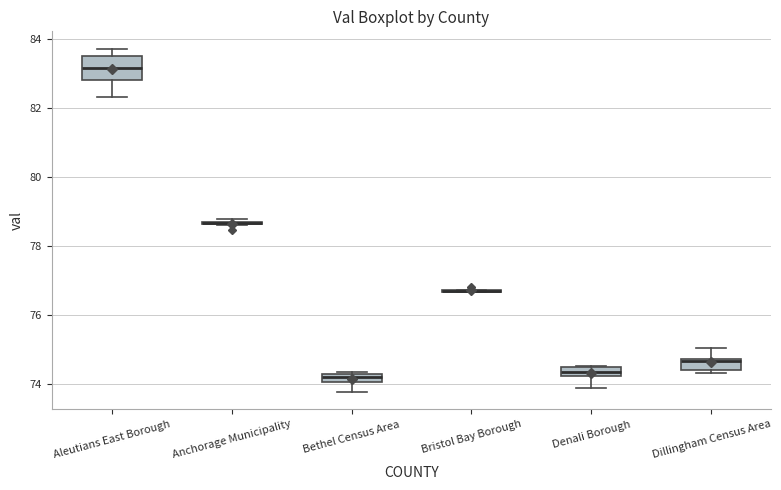

Comparing the boxes themselves (not the whiskers), which one is the tallest?

Aleutians East Borough